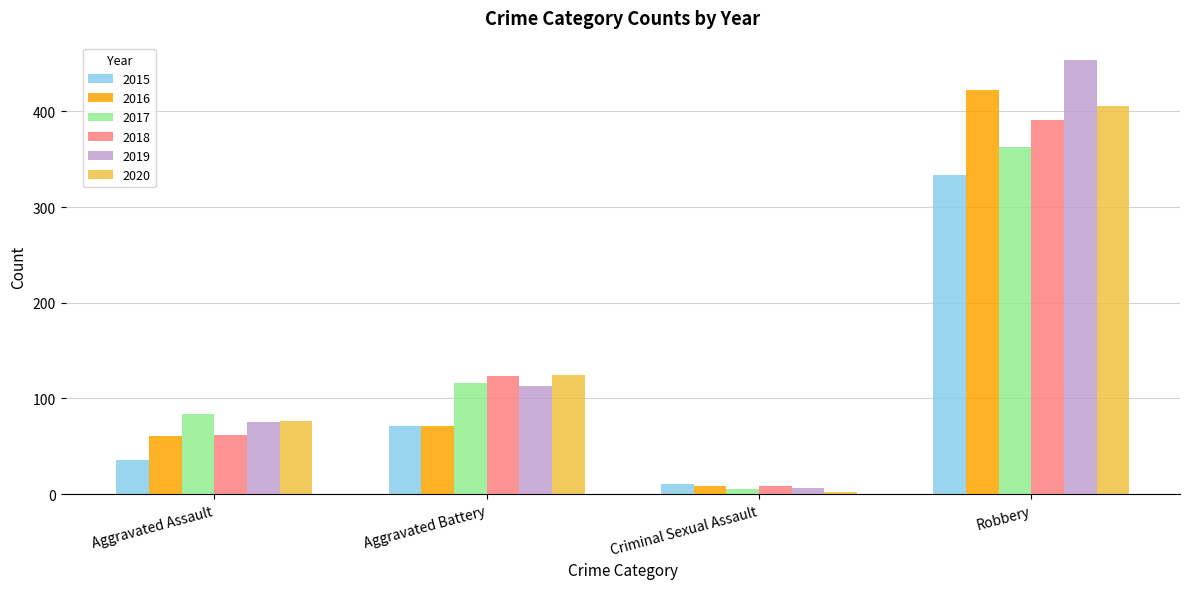

Rank the series by their maximum value, from lowest to highest.

2015, 2017, 2018, 2020, 2016, 2019